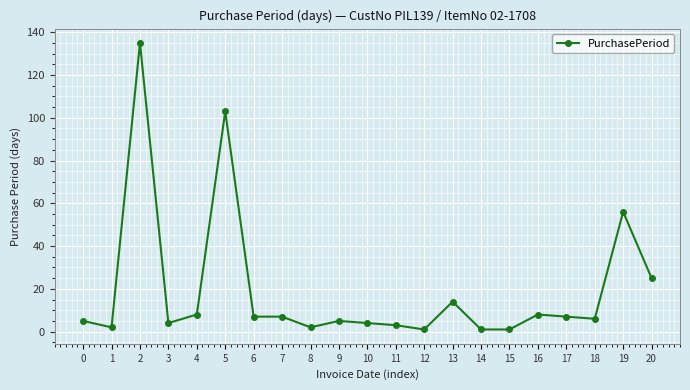

Where is the first local maximum?

2